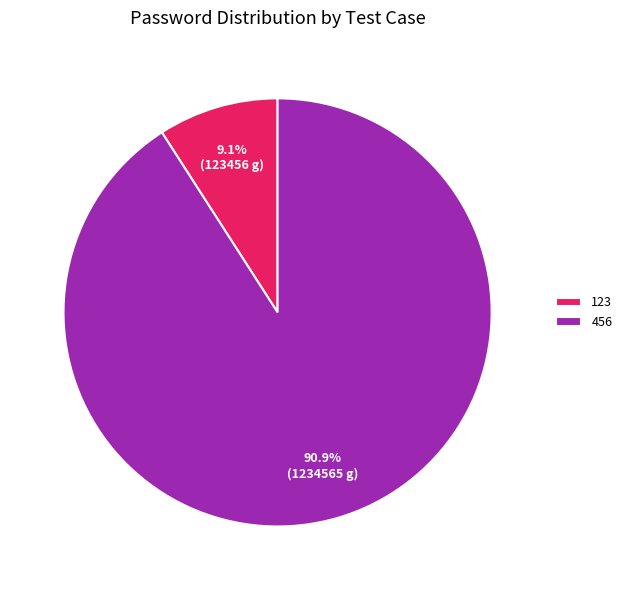

Combined, what portion of the pie is 123 and 456?

100.0%